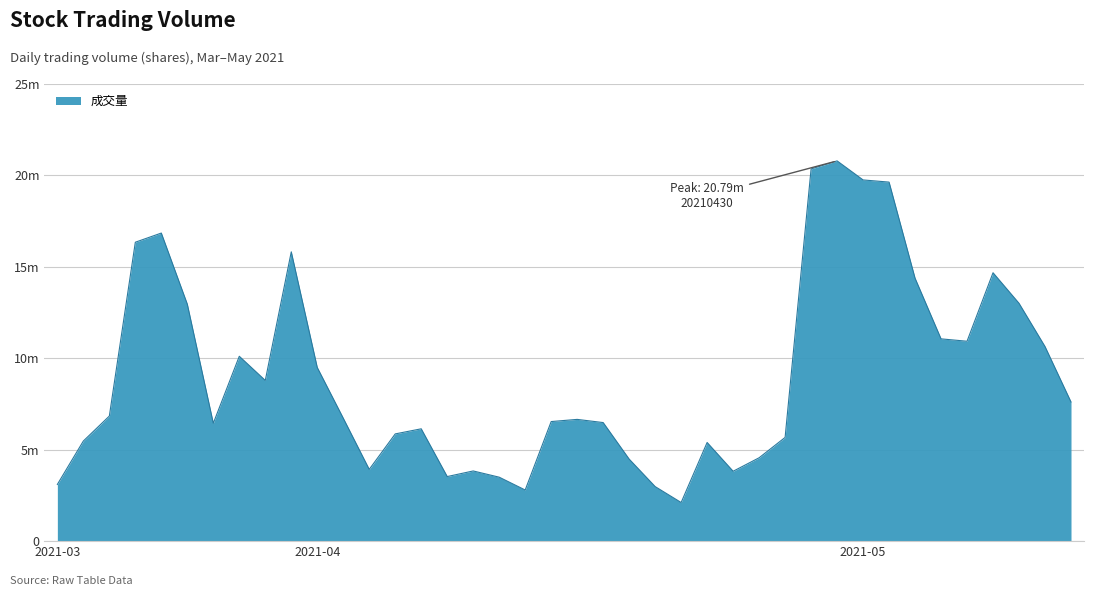

Is this an area chart (filled region under the line)?

Yes